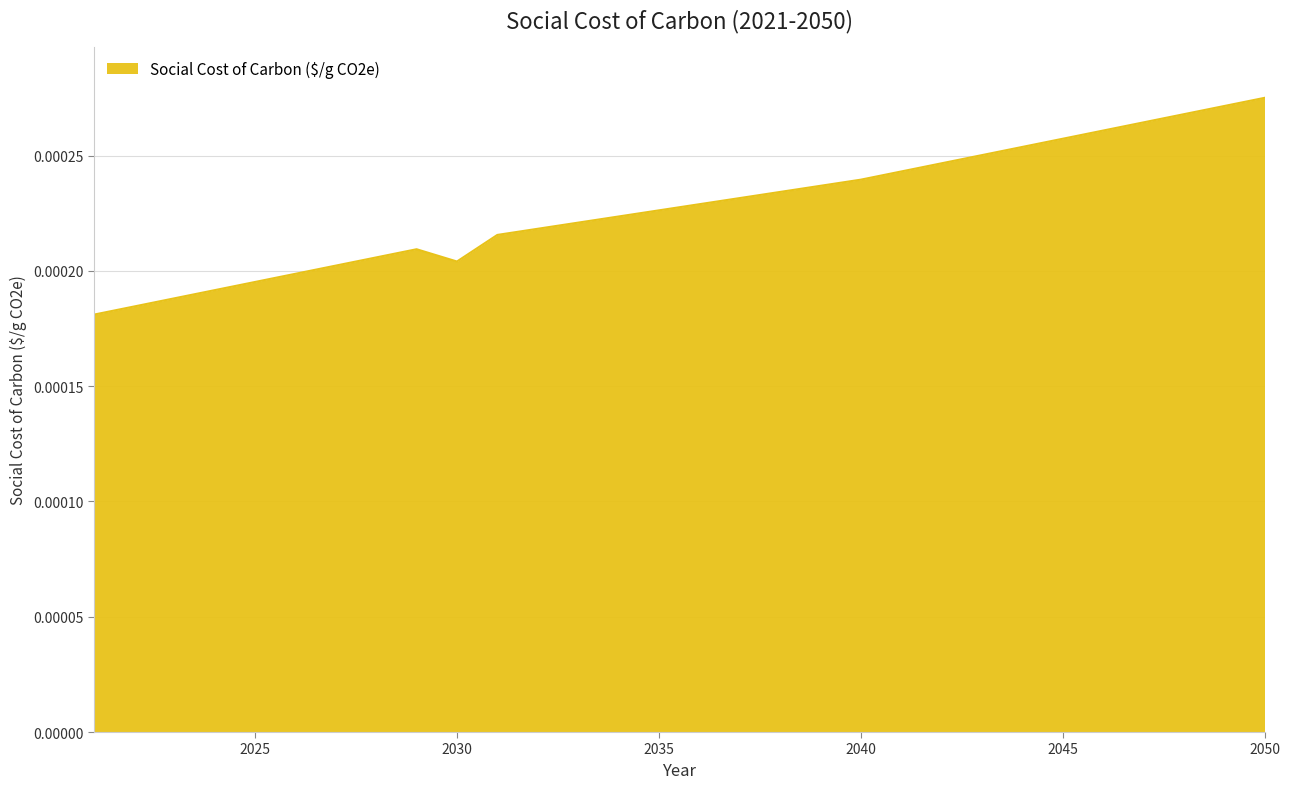

List the labels in order of value, largest first.

2050, 2049, 2048, 2047, 2046, 2045, 2044, 2043, 2042, 2041, 2040, 2039, 2038, 2037, 2036, 2035, 2034, 2033, 2032, 2031, 2029, 2028, 2030, 2027, 2026, 2025, 2024, 2023, 2022, 2021